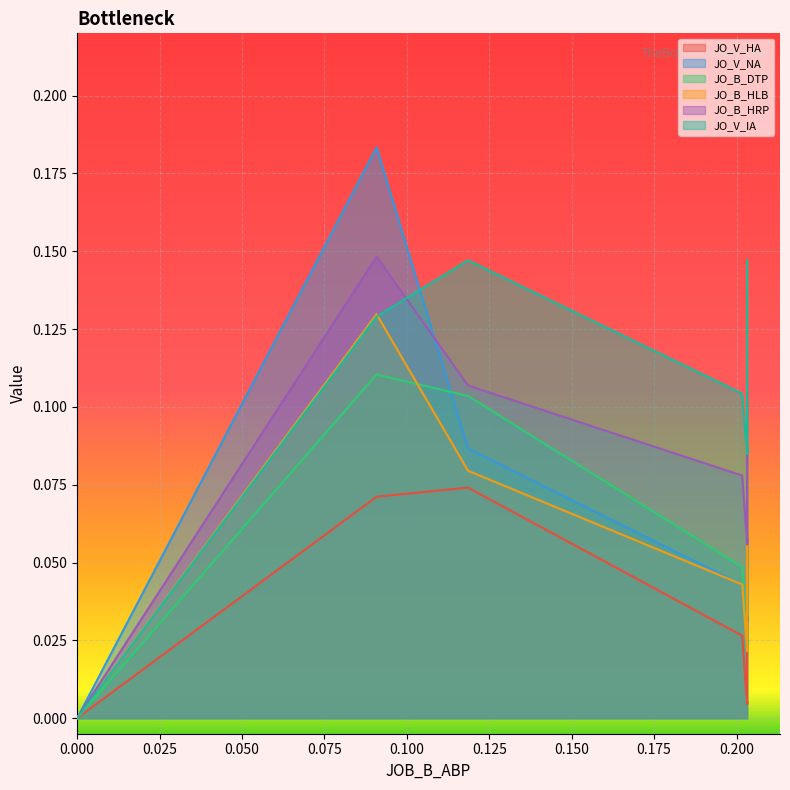

True or false: JO_B_HRP and JO_B_HLB intersect in this chart.

False